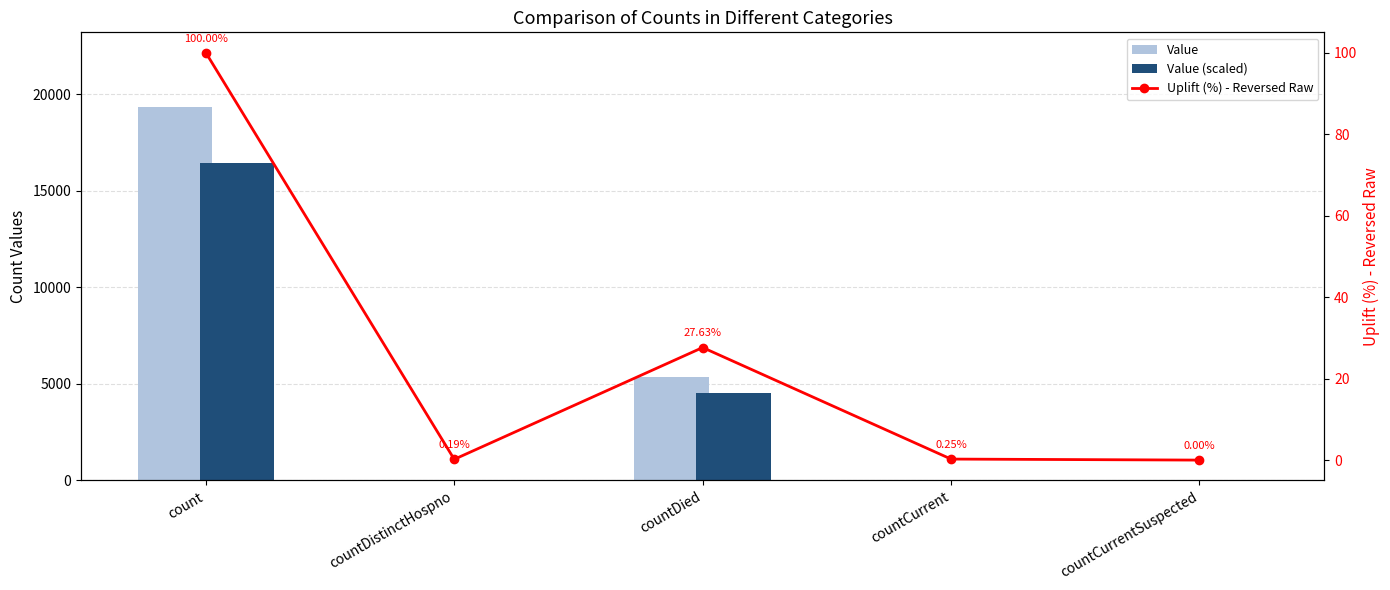

What is the greatest value displayed?

19329.0